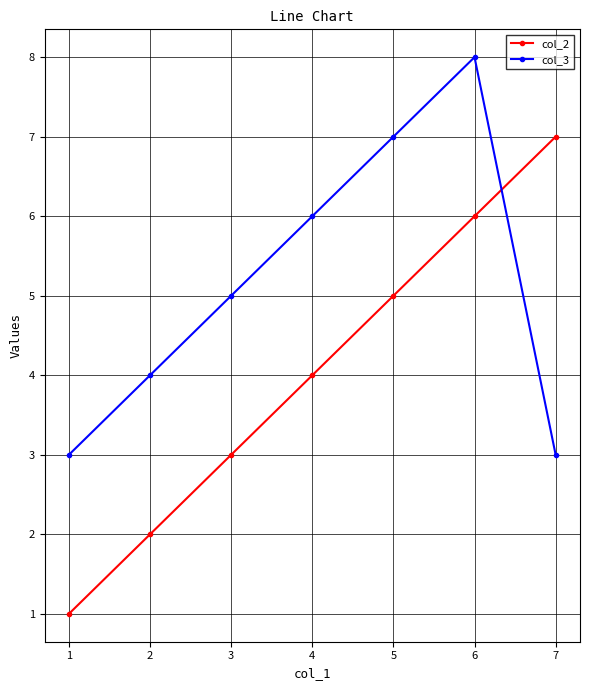

What is the average value of the col_3 series?

5